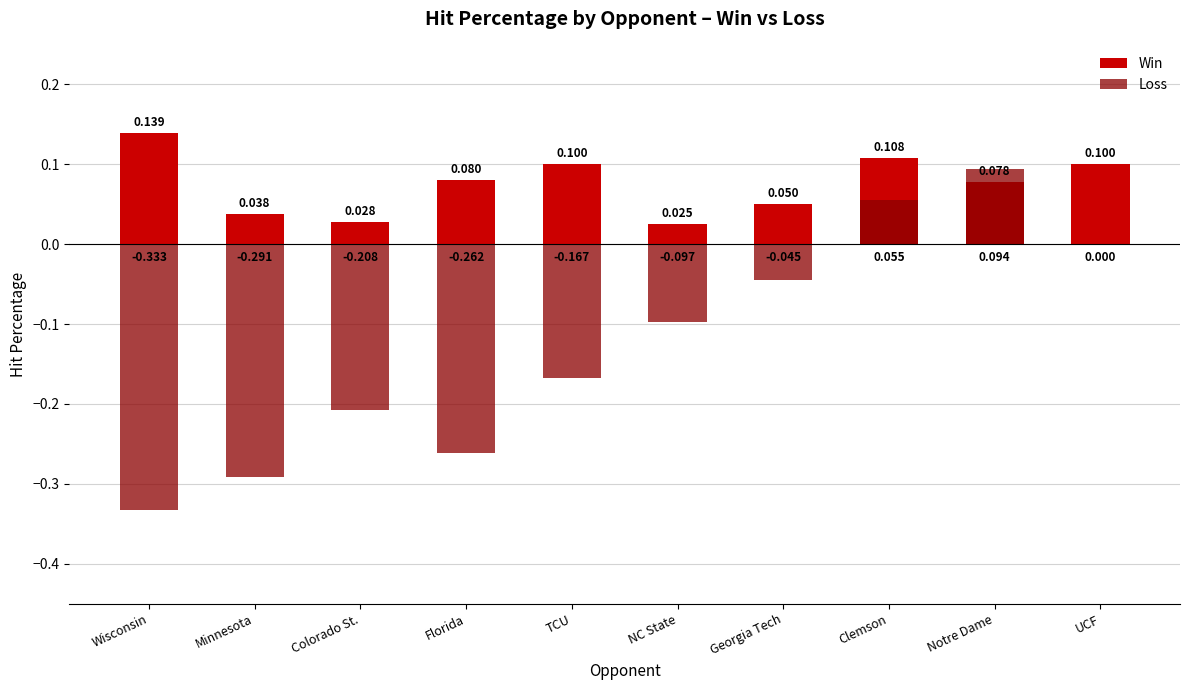

What is the sum of all Loss values?

-1.3